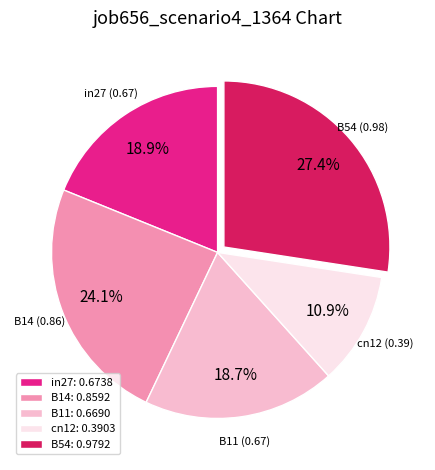

What is the largest slice in the pie chart?

B54